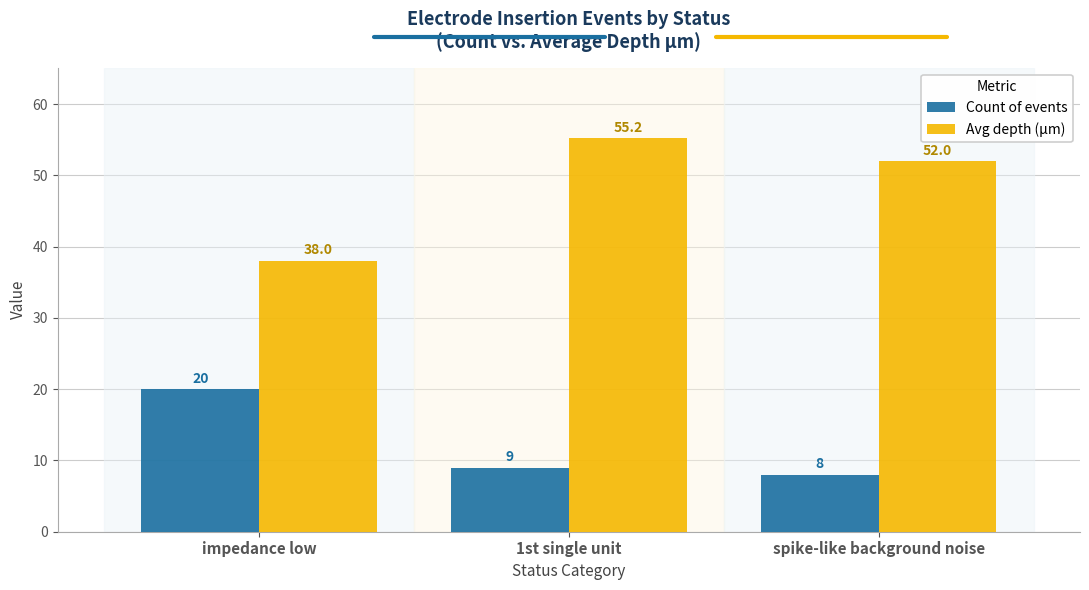

Where does the Avg depth (μm) series first go above 52?

1st single unit